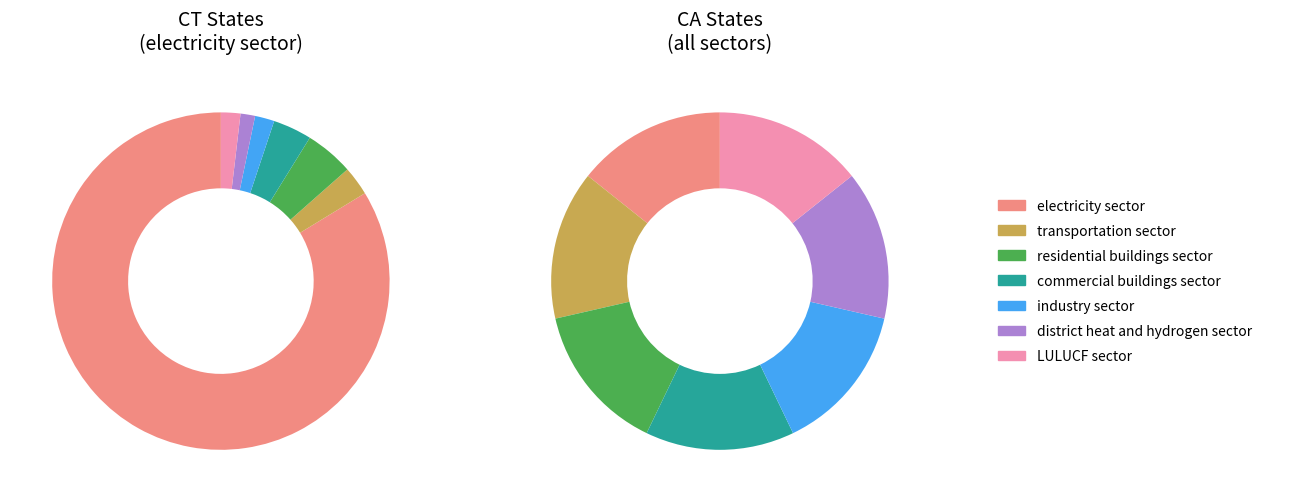

How many slices are in this pie chart?

7